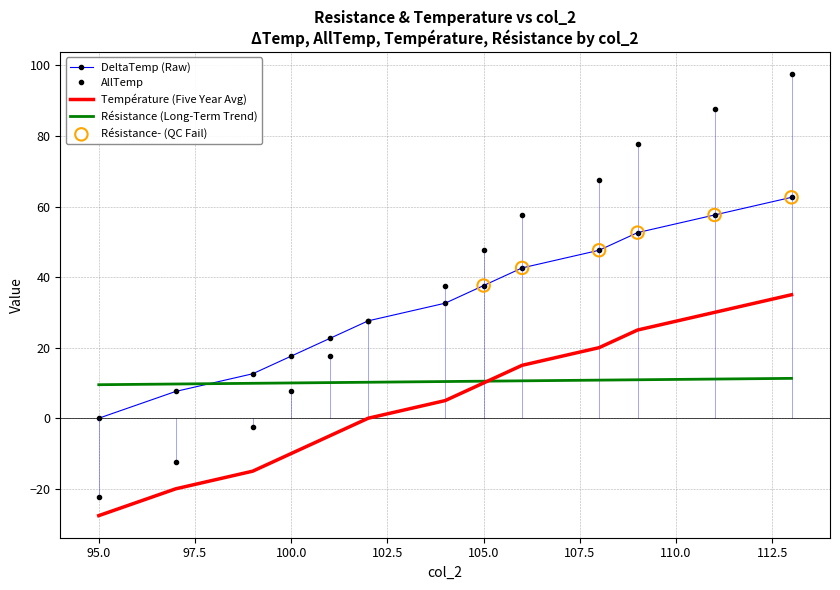

At how many categories does at least one series exceed 34?

7